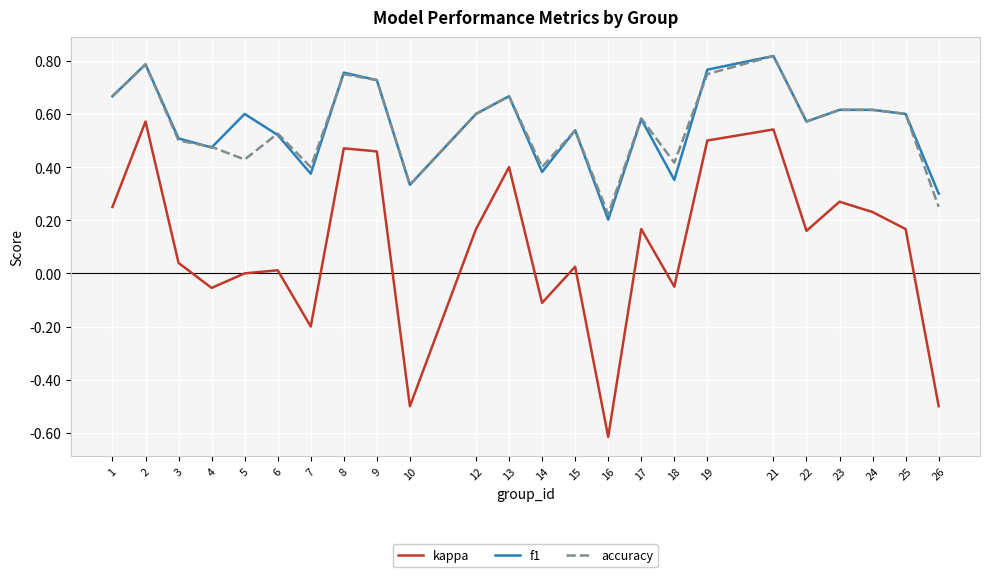

At which category does accuracy reach its first local valley?

5